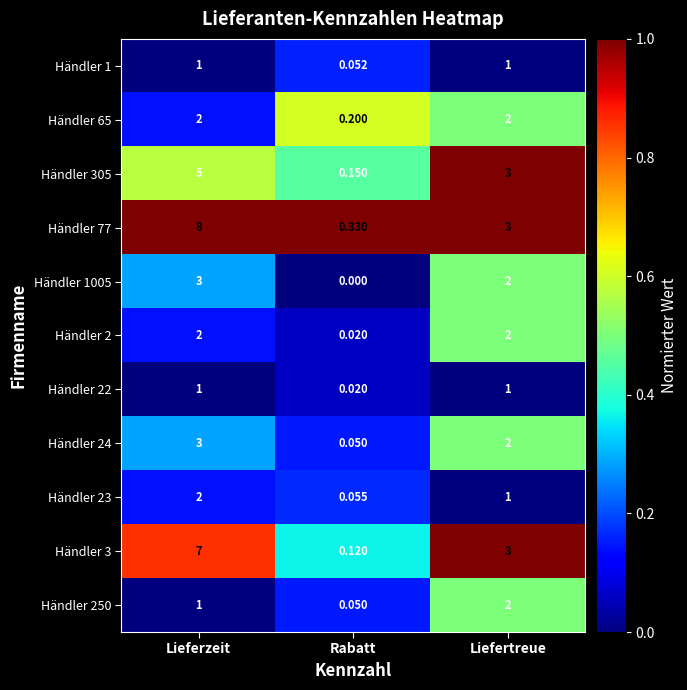

List the labels in order of Händler 3 value, smallest first.

Rabatt, Liefertreue, Lieferzeit